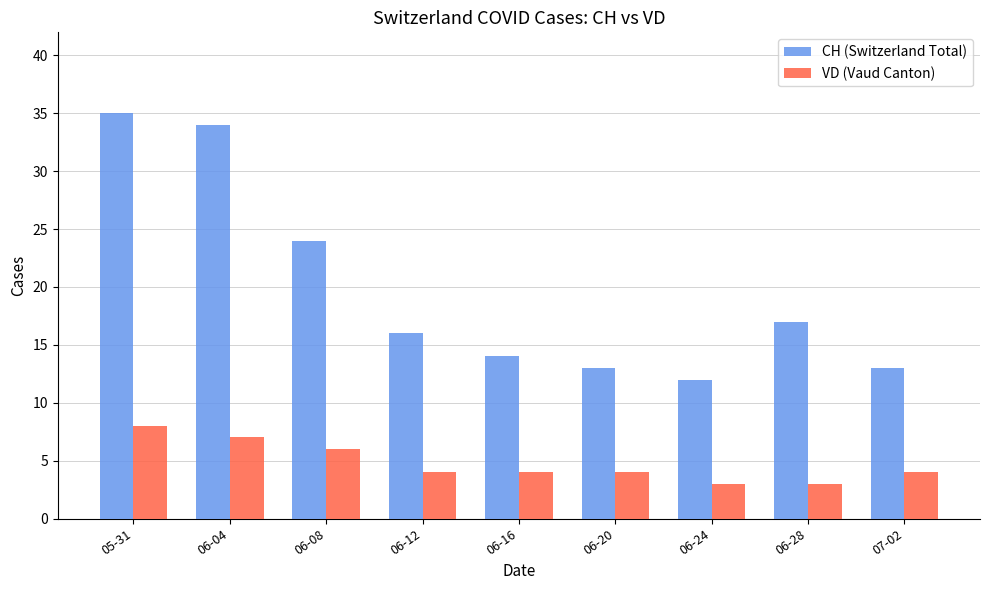

How many bars are there in total?

18